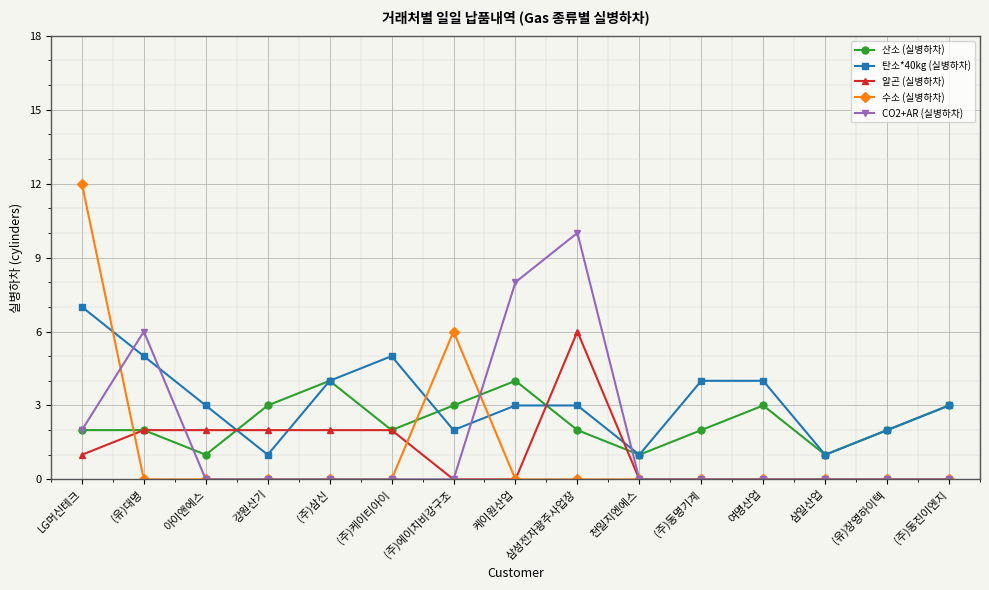

True or false: CO2+AR (실병하차) has more than 1 points higher than both neighbors.

True